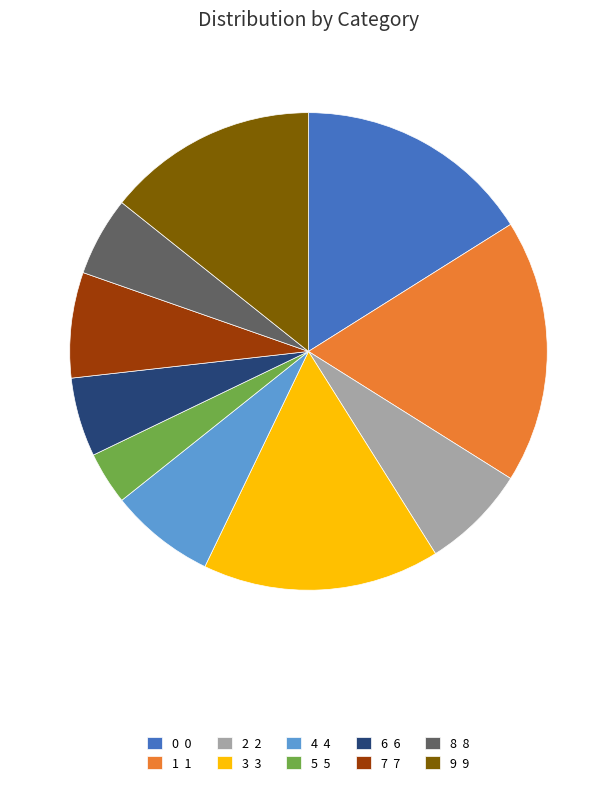

The 8 8 slice represents 5% of the pie. True or false?

True